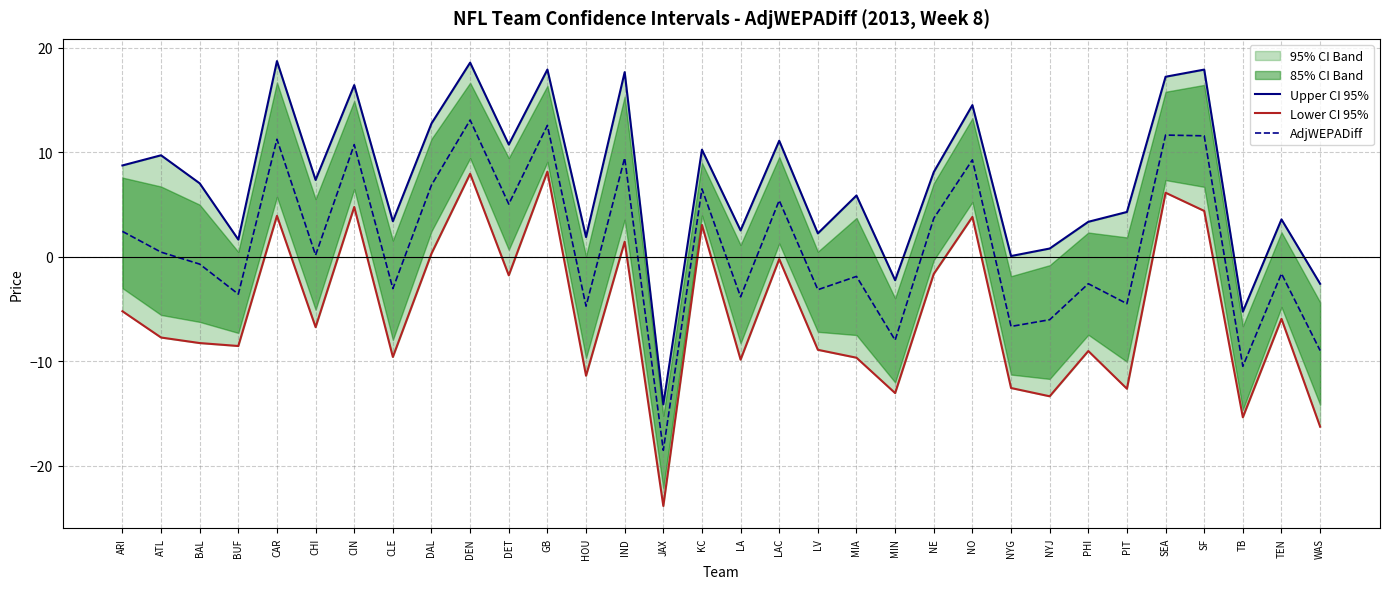

Rank the categories by Upper CI 95% value from lowest to highest.

JAX, TB, WAS, MIN, NYG, NYJ, BUF, HOU, LV, LA, PHI, CLE, TEN, PIT, MIA, BAL, CHI, NE, ARI, ATL, KC, DET, LAC, DAL, NO, CIN, SEA, IND, SF, GB, DEN, CAR